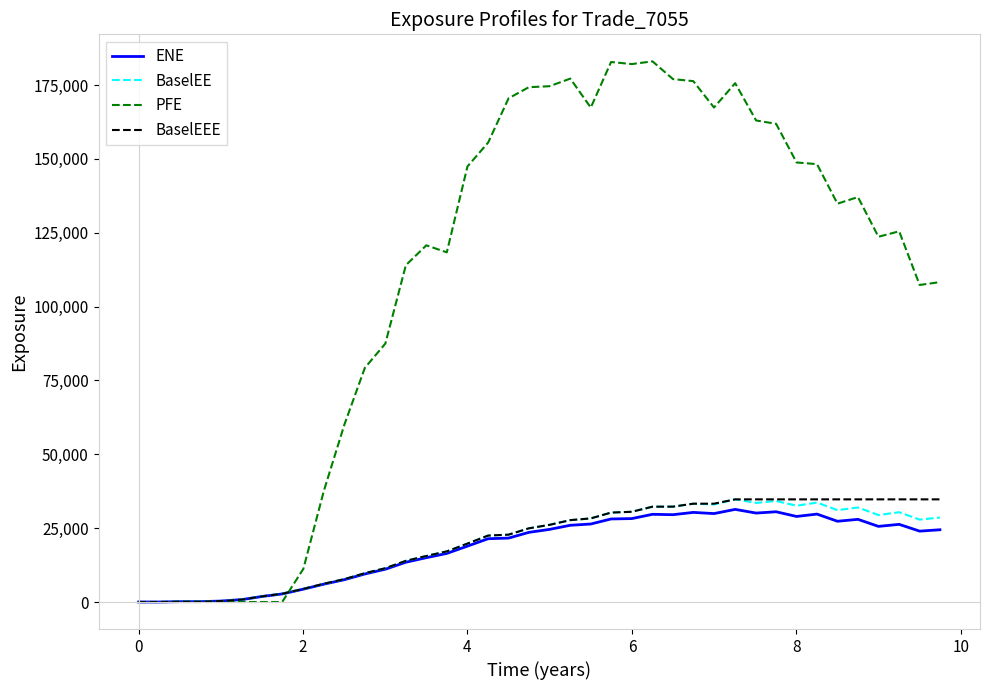

Which series has the largest range (max minus min)?

PFE